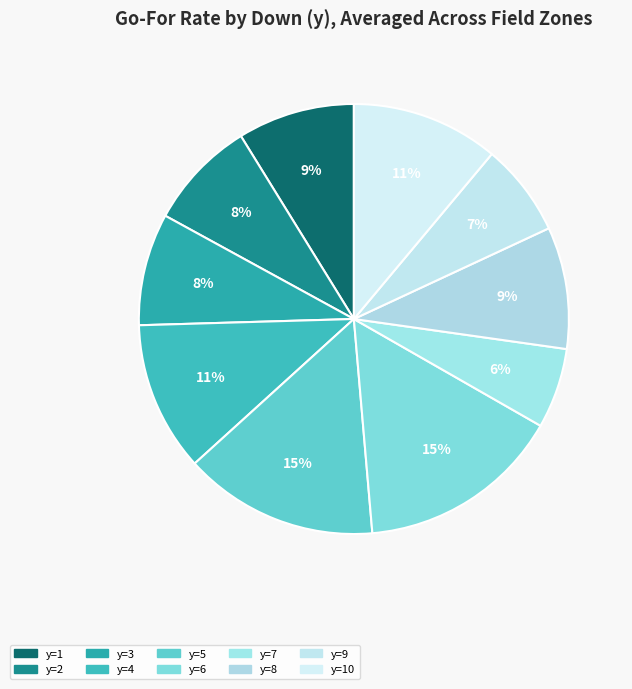

How many segments does this pie chart have?

10